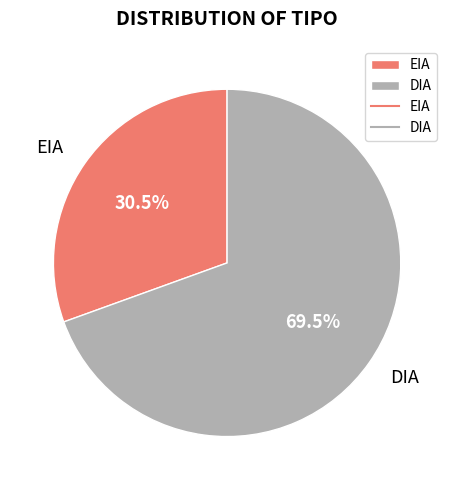

Between EIA and DIA, which is larger?

DIA